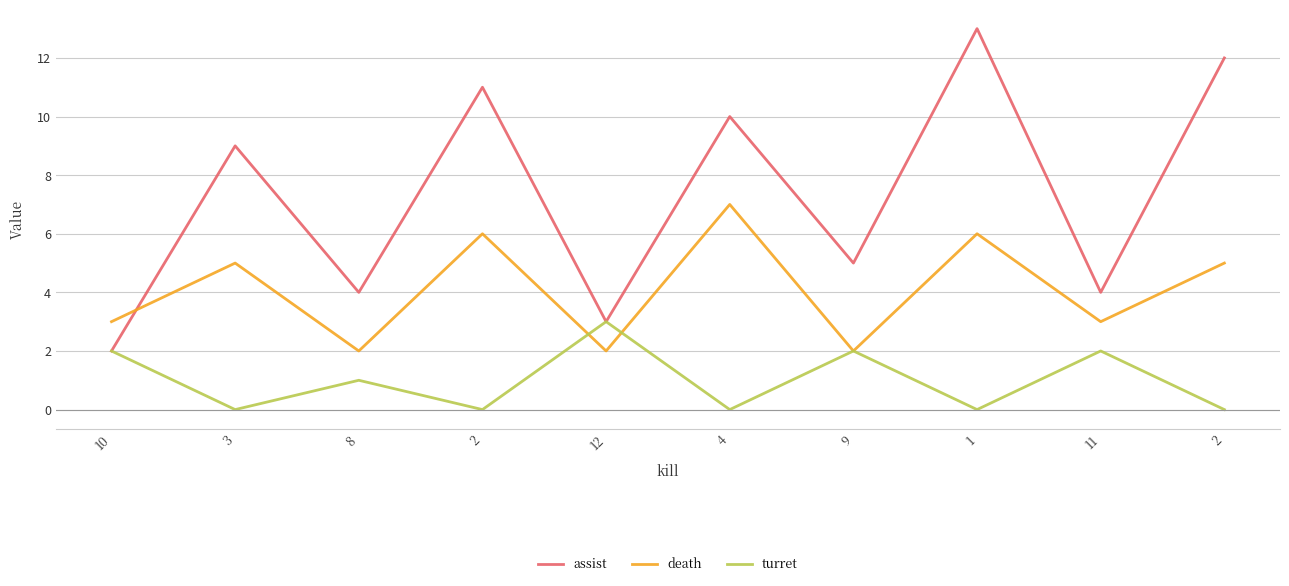

How many lines are shown in the chart?

3